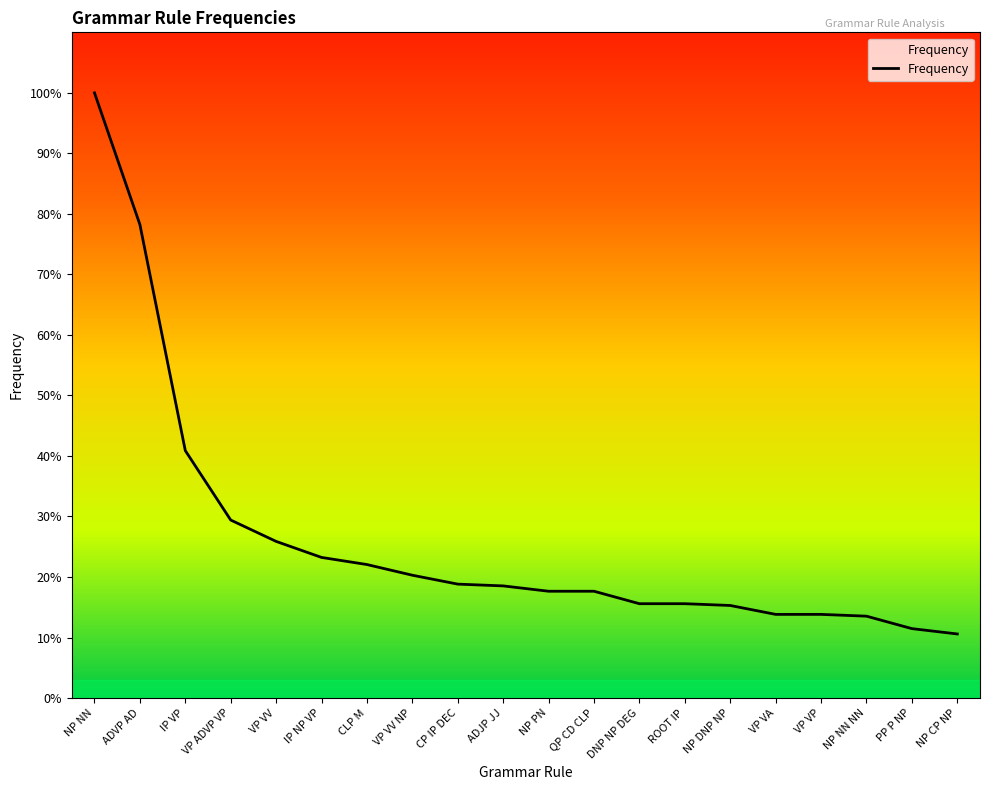

At which label does the data first exceed 63?

NP NN